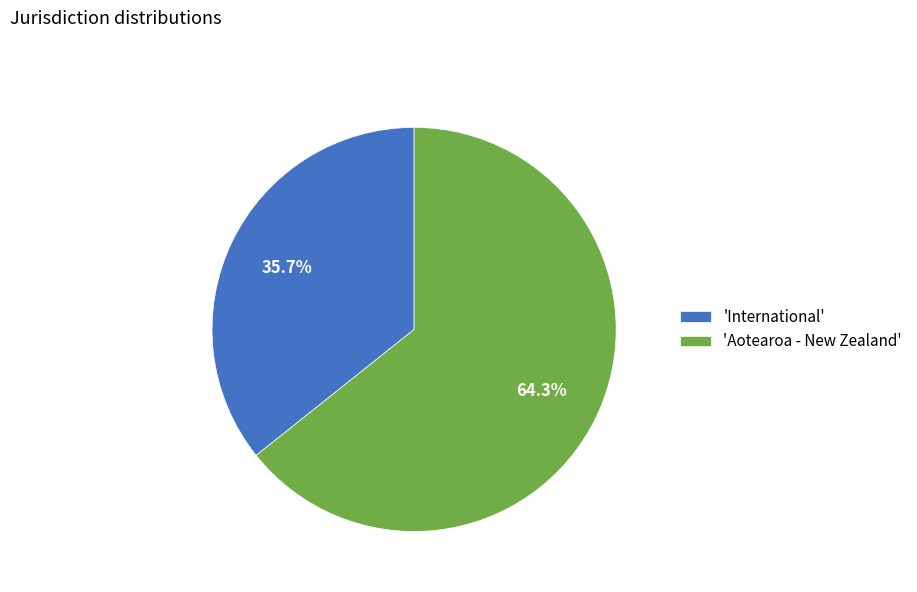

Which category accounts for the majority?

'Aotearoa - New Zealand'